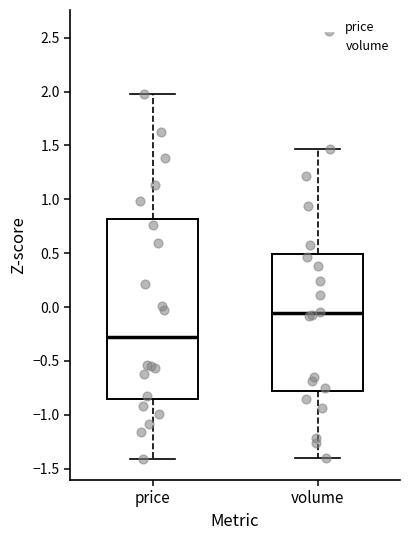

Reading left to right, read every box against the y-axis: the position of its median line, the range the box covers, and the ends of its whiskers. The values are not printed on the chart, so give them approximately, as read against the axis.

price: median -0.30, box -0.85 to 0.80, whiskers -1.40 to 1.95
volume: median -0.05, box -0.80 to 0.50, whiskers -1.40 to 1.45